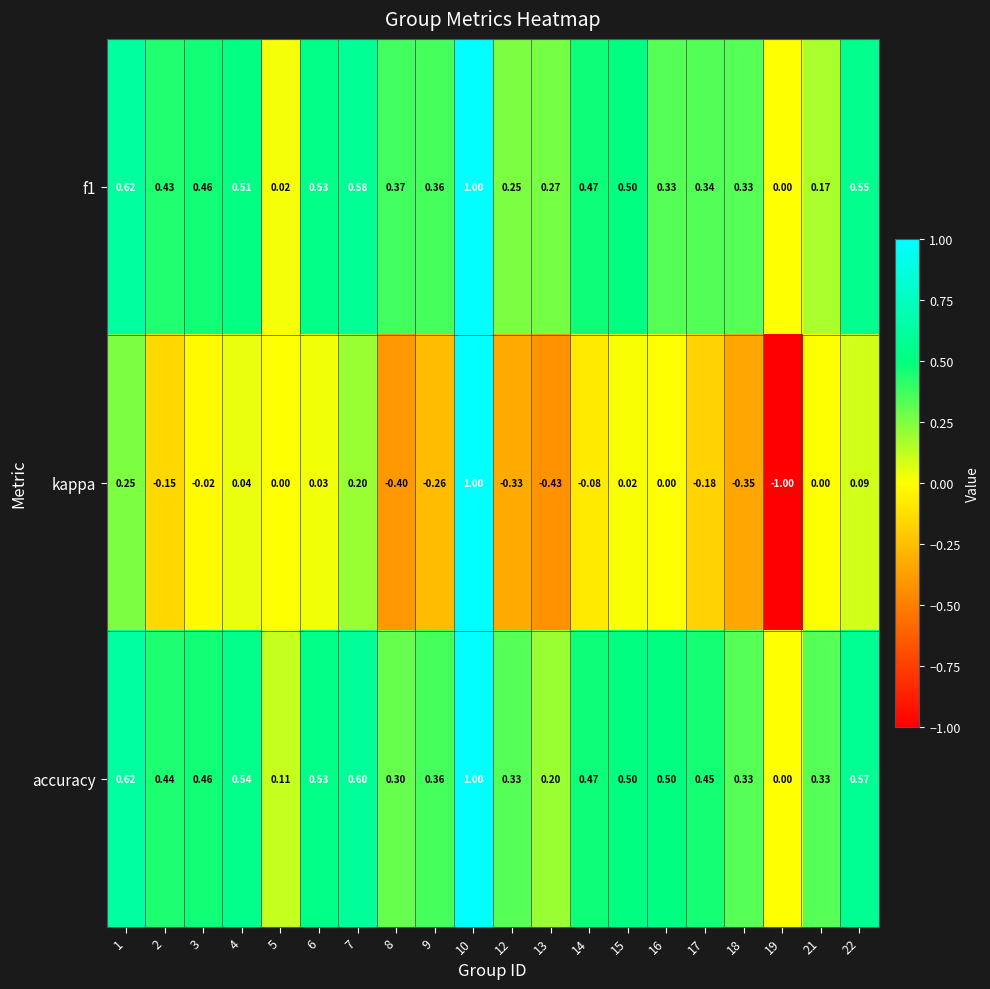

Which series changed the most between 10 and 14?

kappa